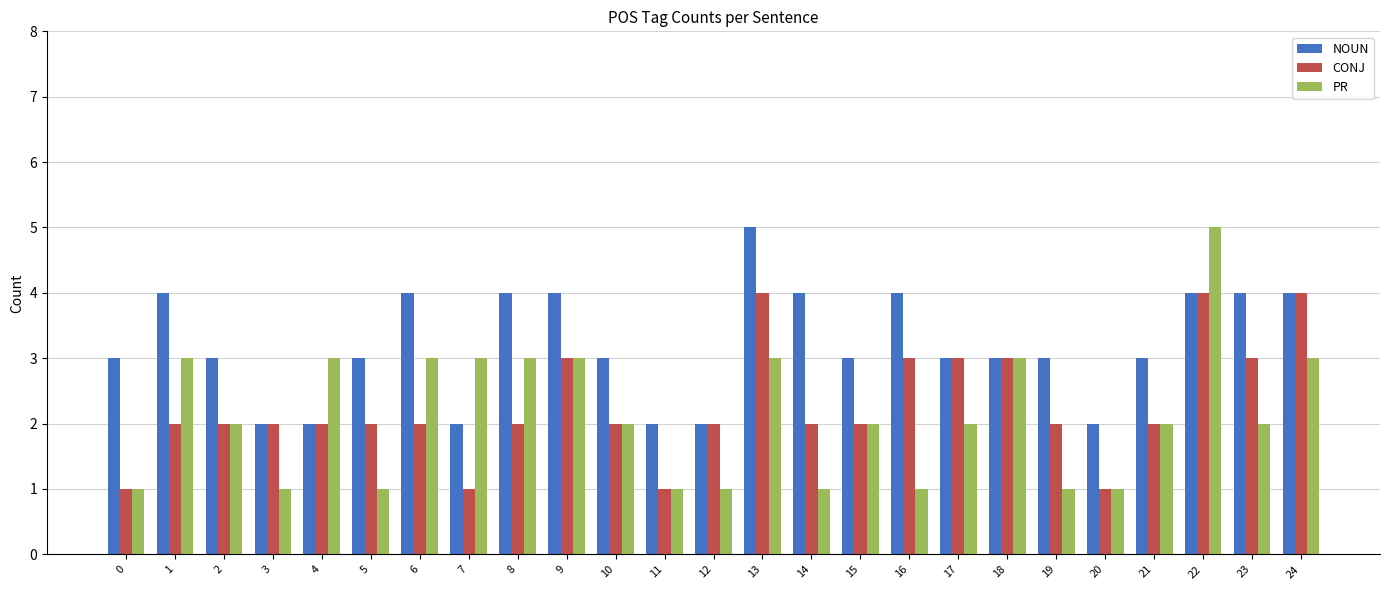

What is the greatest value displayed?

5